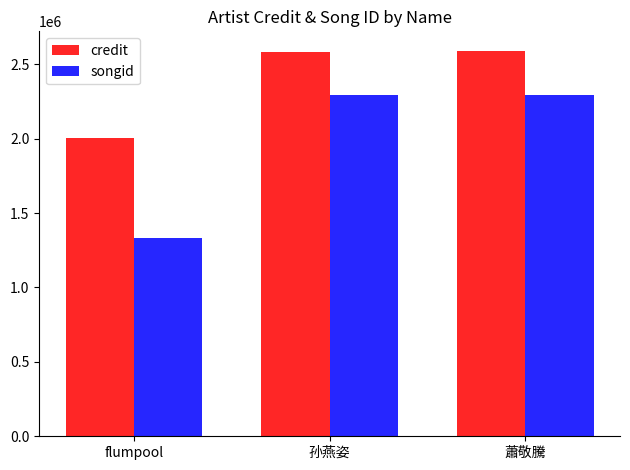

How many groups of bars are there?

3